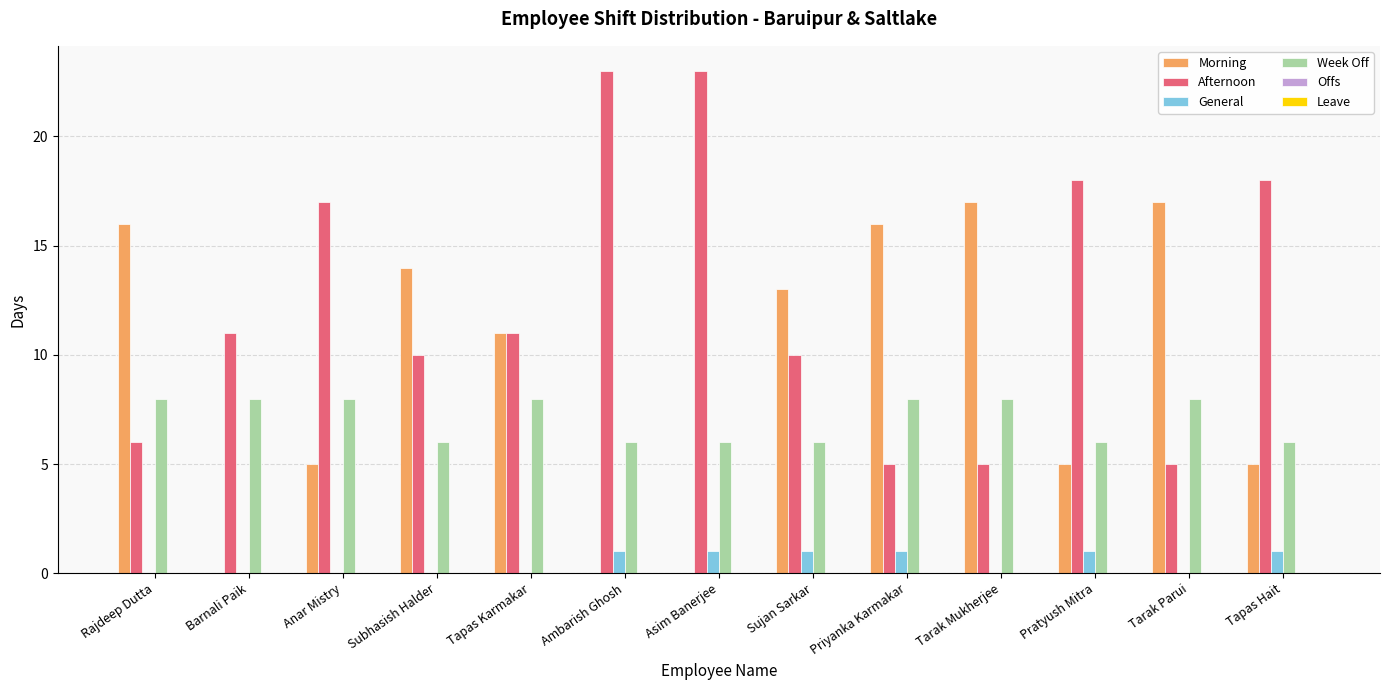

Which series changed the most between Barnali Paik and Sujan Sarkar?

Morning